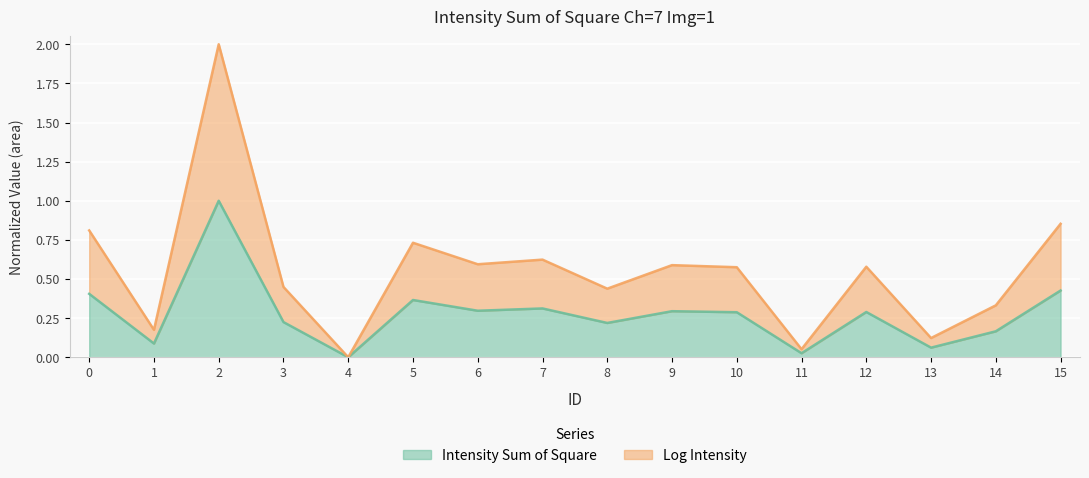

At which category does the chart reach its minimum across all series?

4